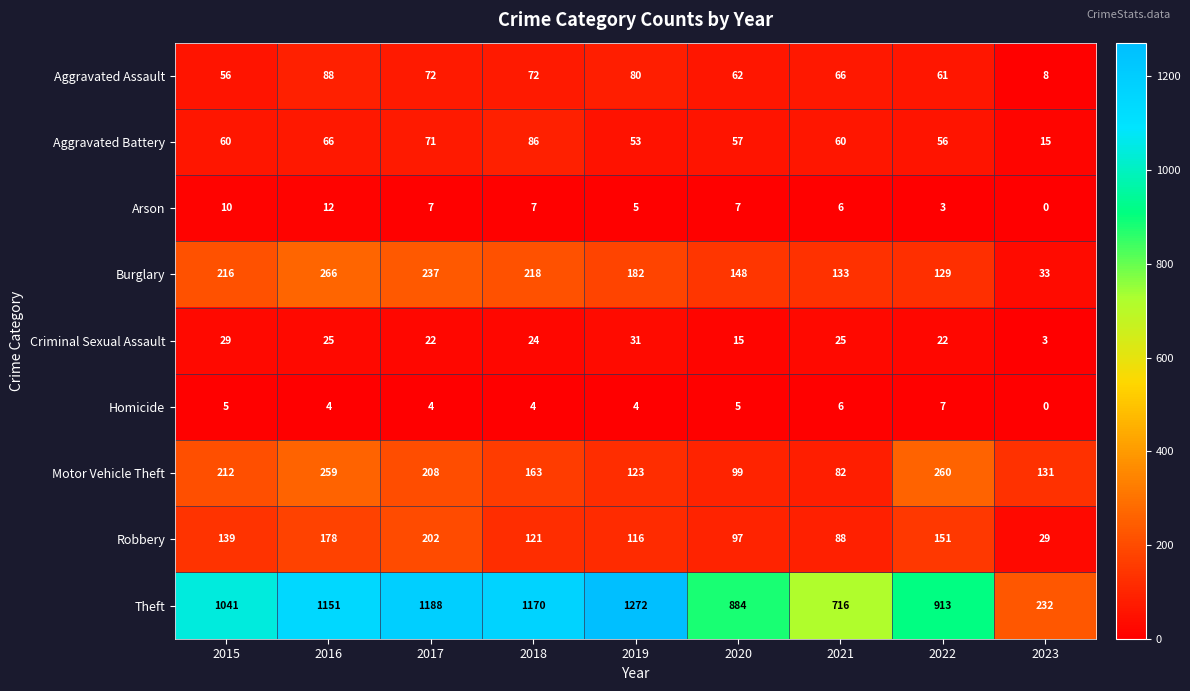

What is the approximate value of Burglary at 2018?

218